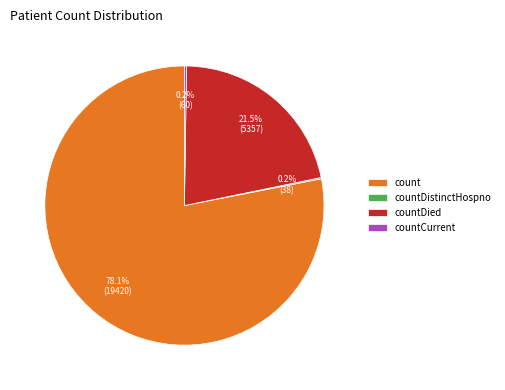

What portion of the pie excludes count?

21.9%